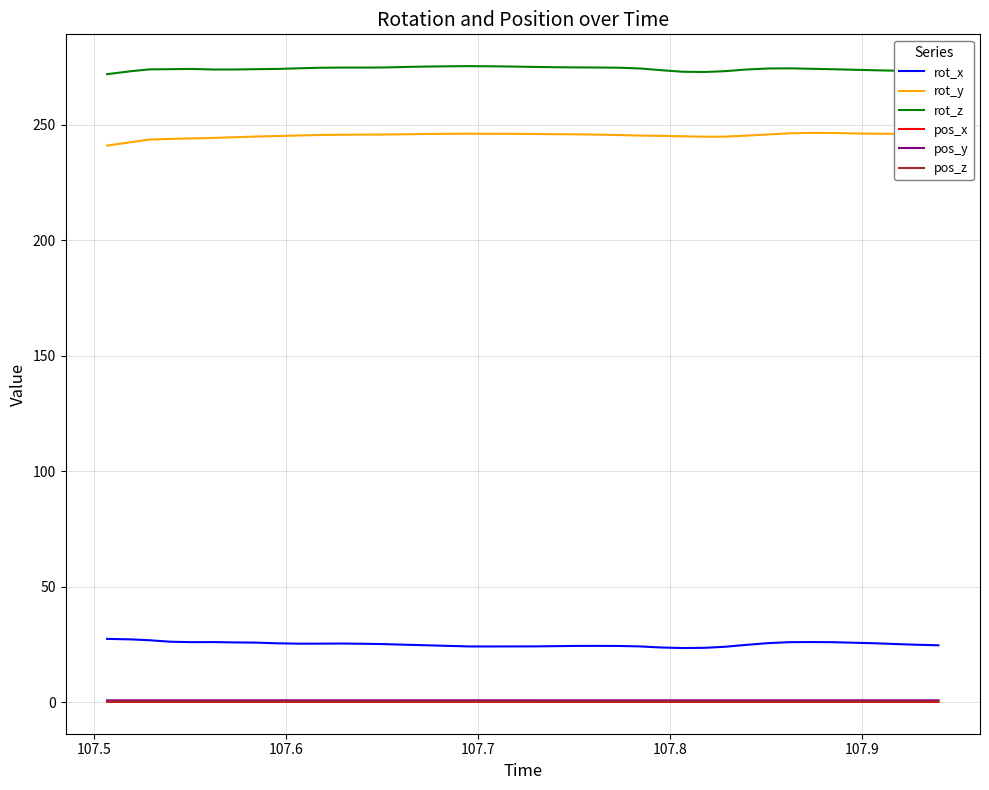

How many categories are shown in the chart?

40